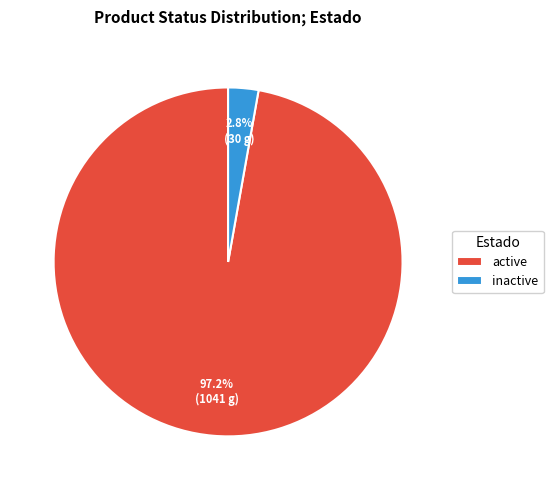

Combined, what portion of the pie is inactive and active?

100.0%